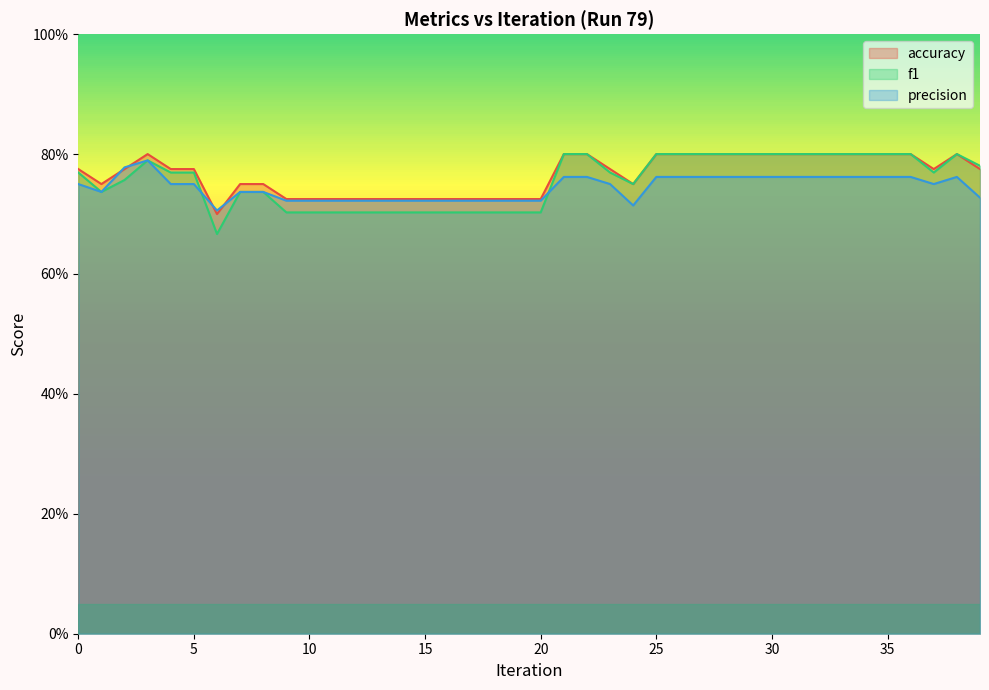

Between which two adjacent categories do precision and accuracy first intersect?

1 and 2